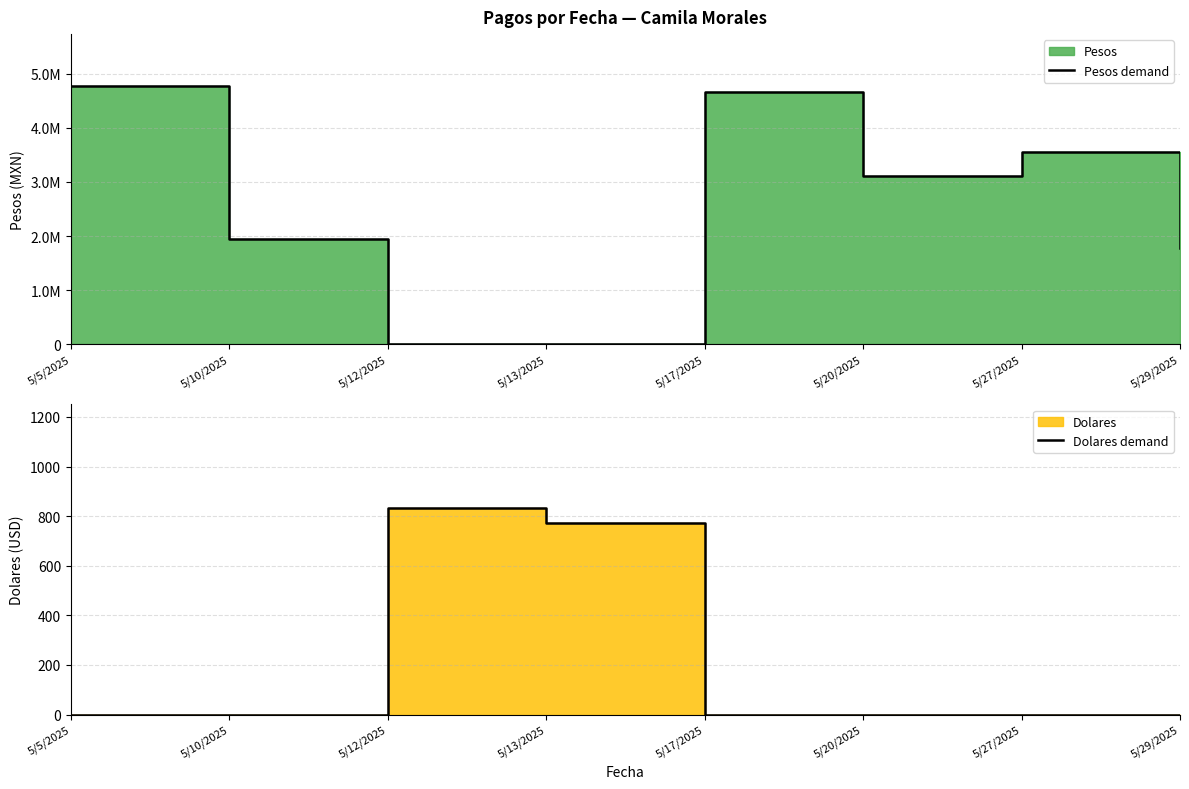

What position from the left is 5/10/2025?

2